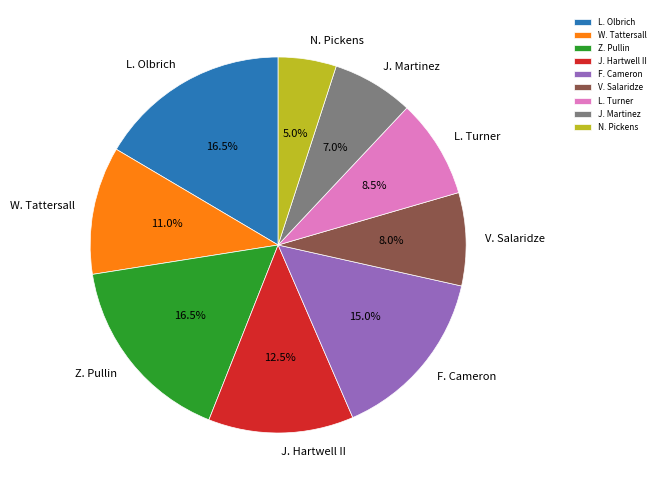

How much of the chart is everything except N. Pickens?

95.0%